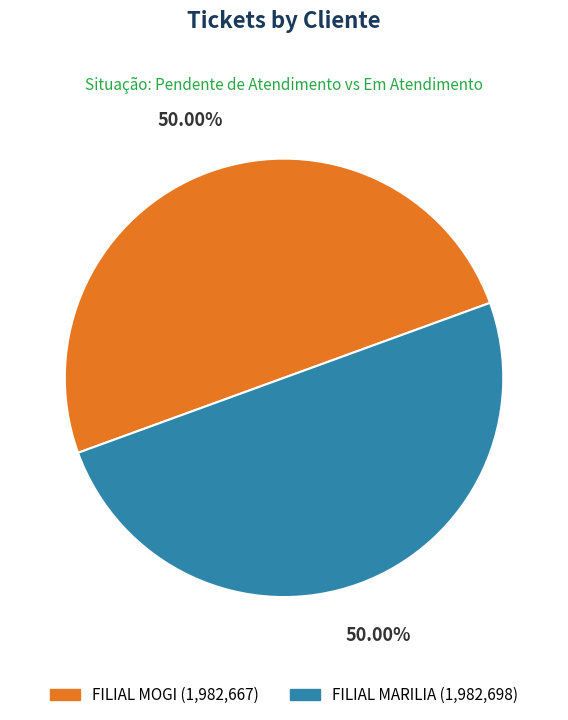

Approximately how many times larger is the value at FILIAL MARILIA (1,982,698) compared to FILIAL MOGI (1,982,667)?

1.0